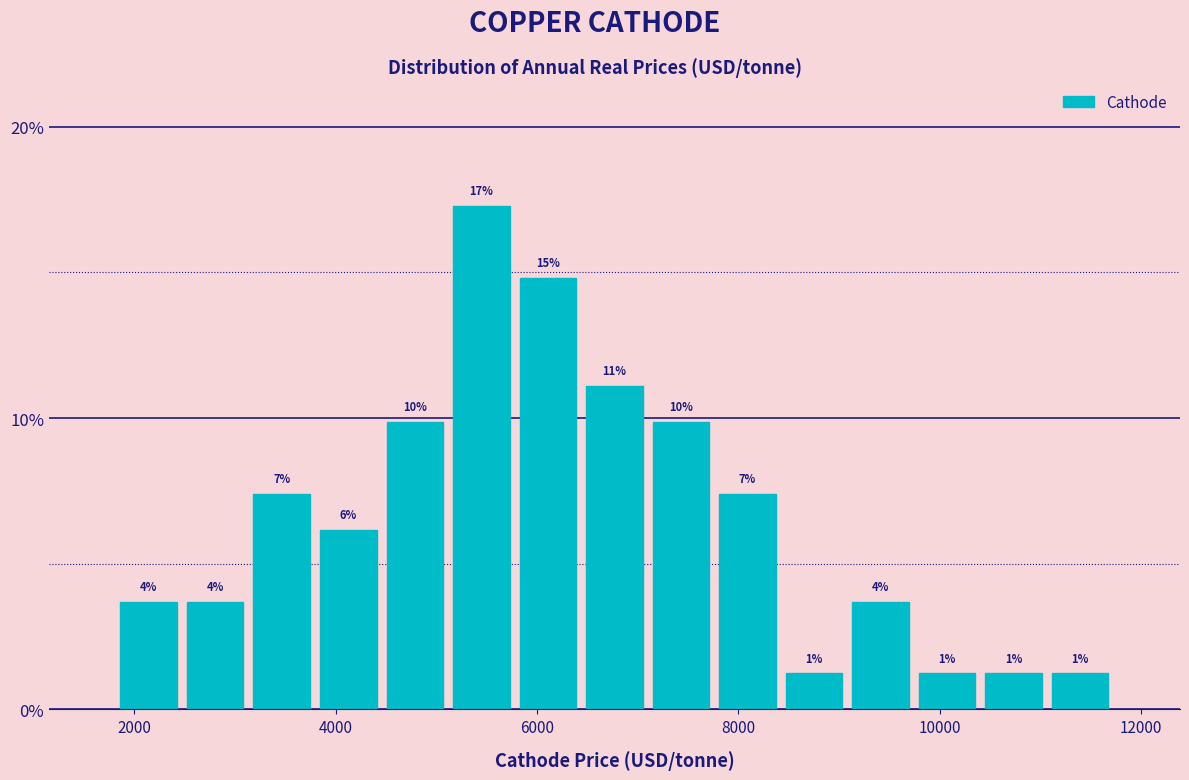

Read against the x-axis, roughly where is the centre of the tallest bar?

5400